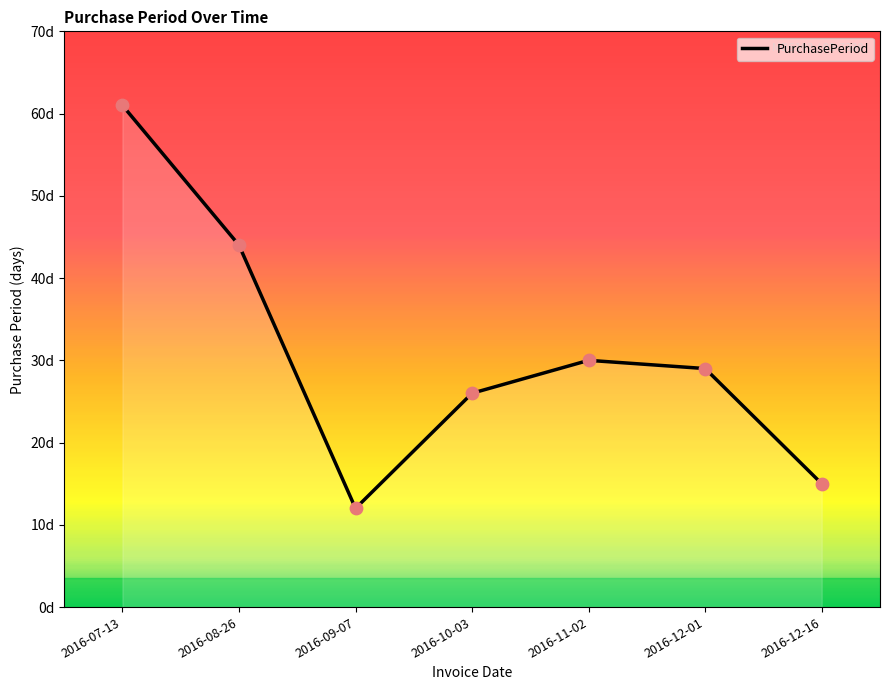

Which has a higher value, 2016-11-02 or 2016-10-03?

2016-11-02